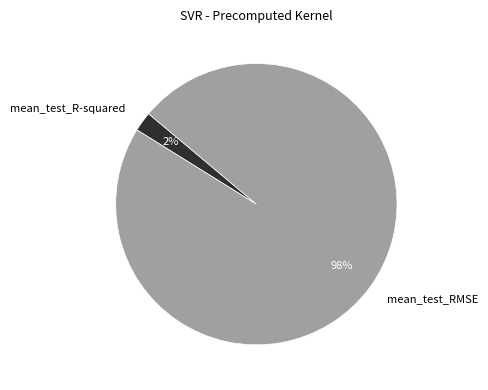

Which has a higher value, mean_test_R-squared or mean_test_RMSE?

mean_test_RMSE